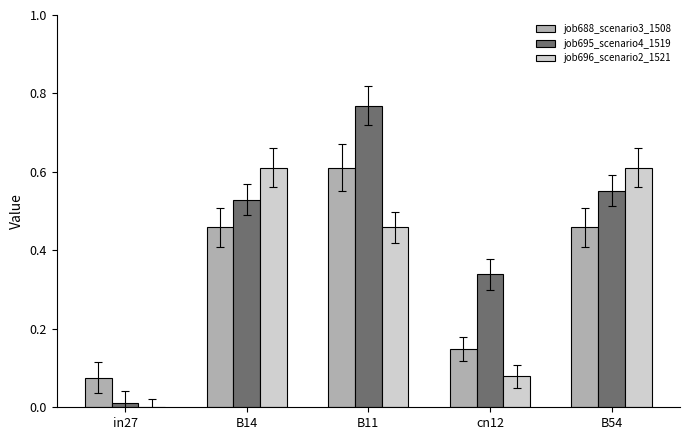

Which series has the largest total across all categories?

job695_scenario4_1519